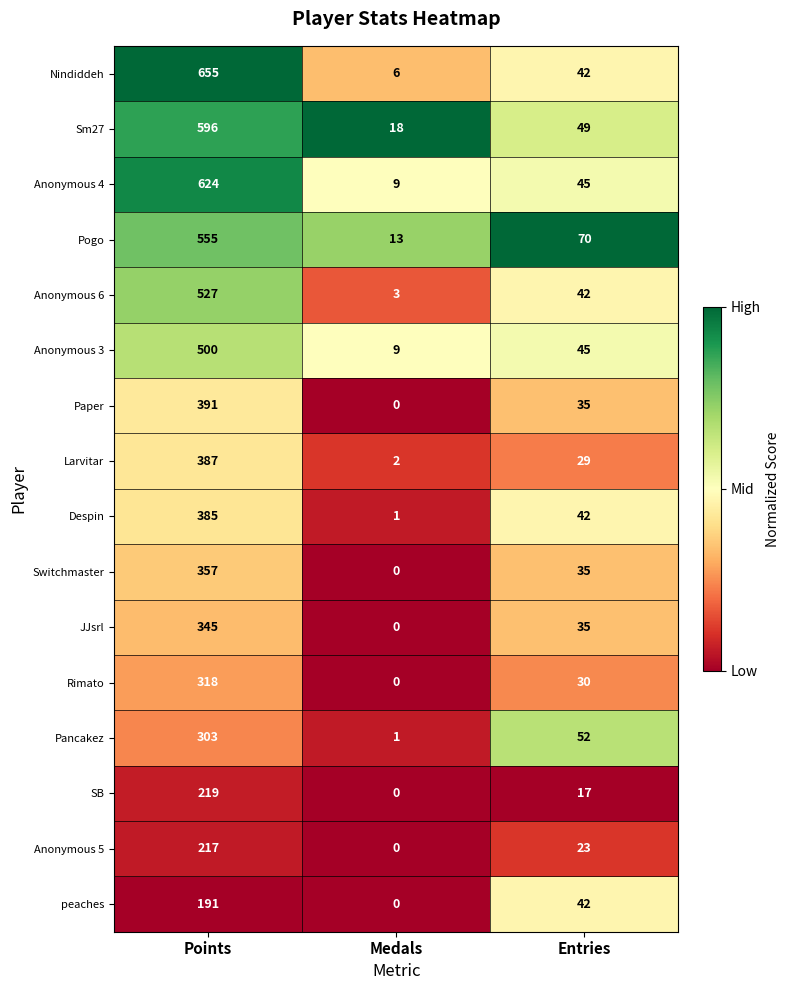

What is the difference between the Anonymous 5 values at Points and Medals?

217